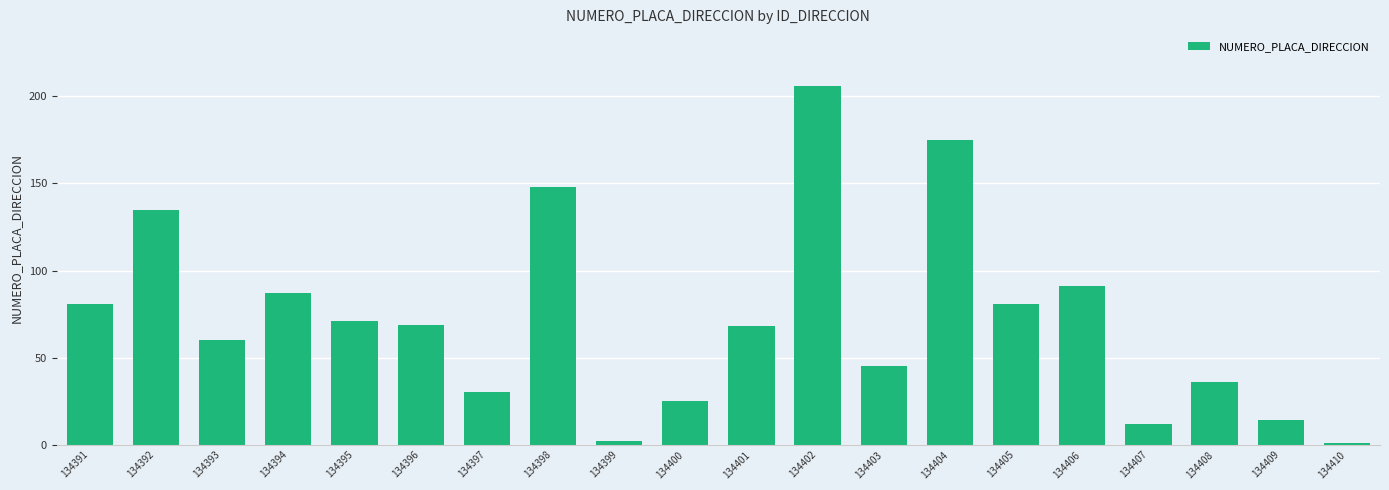

Count the number of data series in this chart.

1